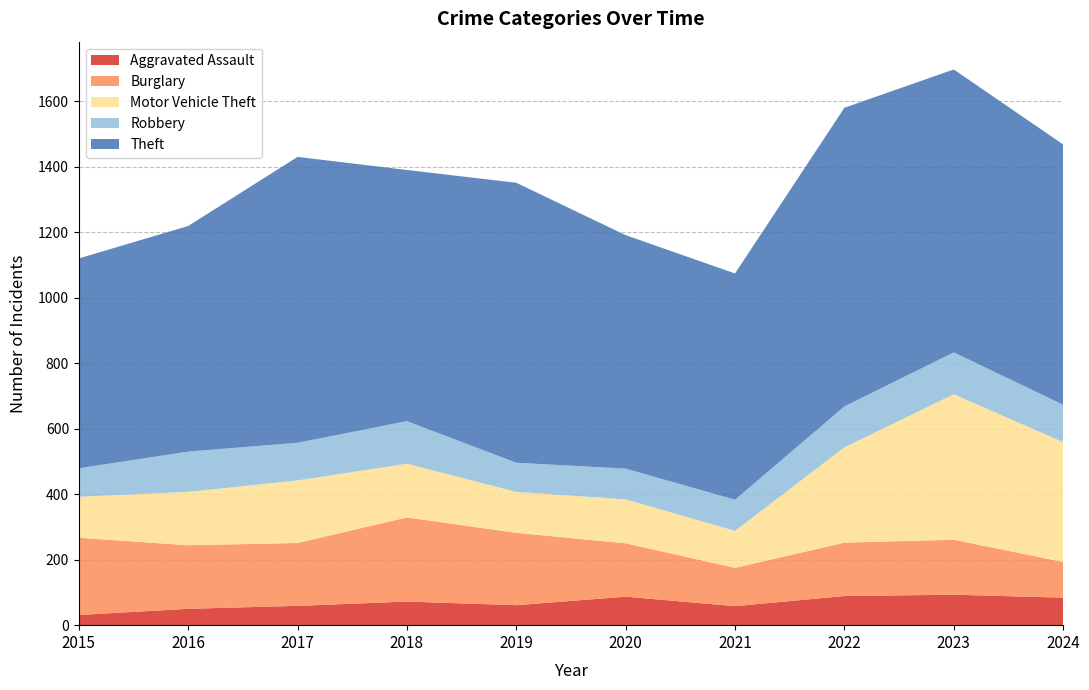

Reading left to right, transcribe all the data shown in this chart.

Aggravated Assault: 2015=31	2016=50	2017=59	2018=72	2019=61	2020=87	2021=58	2022=89	2023=93	2024=84
Burglary: 2015=236	2016=194	2017=192	2018=257	2019=221	2020=163	2021=117	2022=163	2023=168	2024=109
Motor Vehicle Theft: 2015=125	2016=163	2017=191	2018=164	2019=125	2020=134	2021=113	2022=291	2023=444	2024=366
Robbery: 2015=87	2016=123	2017=115	2018=130	2019=89	2020=94	2021=95	2022=125	2023=128	2024=114
Theft: 2015=641	2016=689	2017=873	2018=767	2019=855	2020=713	2021=691	2022=912	2023=864	2024=795